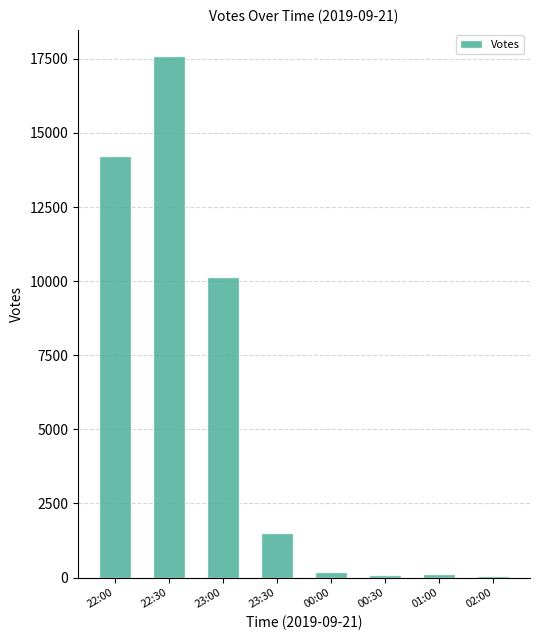

What is the difference between the maximum and minimum values?

17533